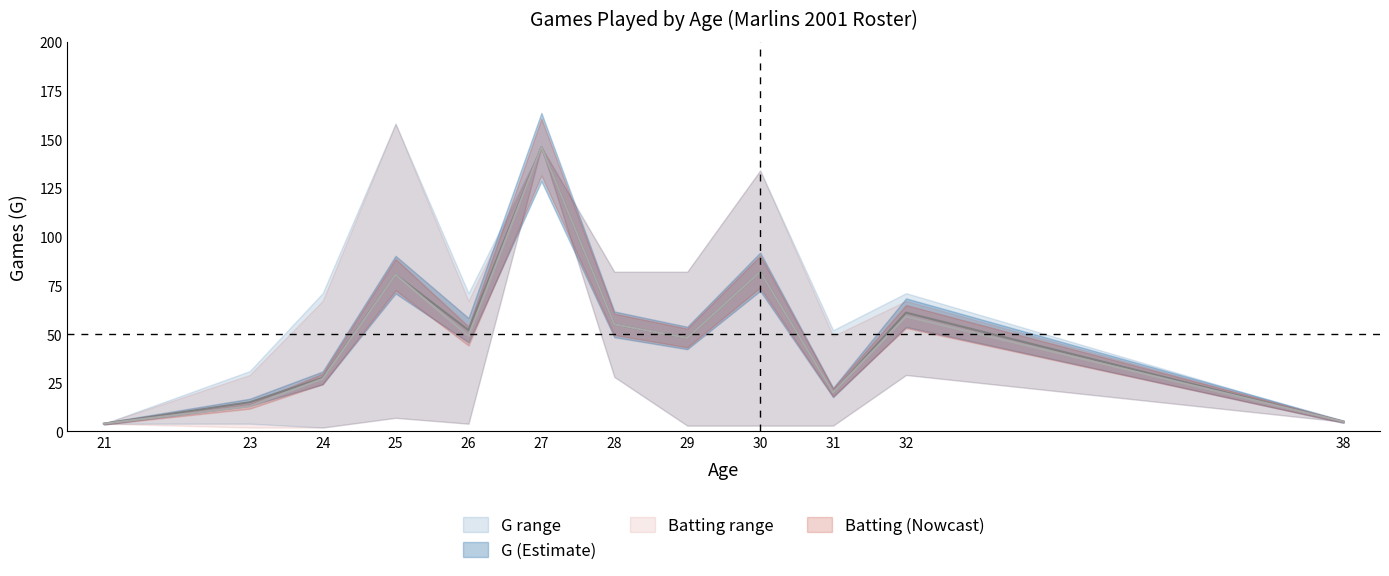

At which label is Batting_lower closest to 74?

32